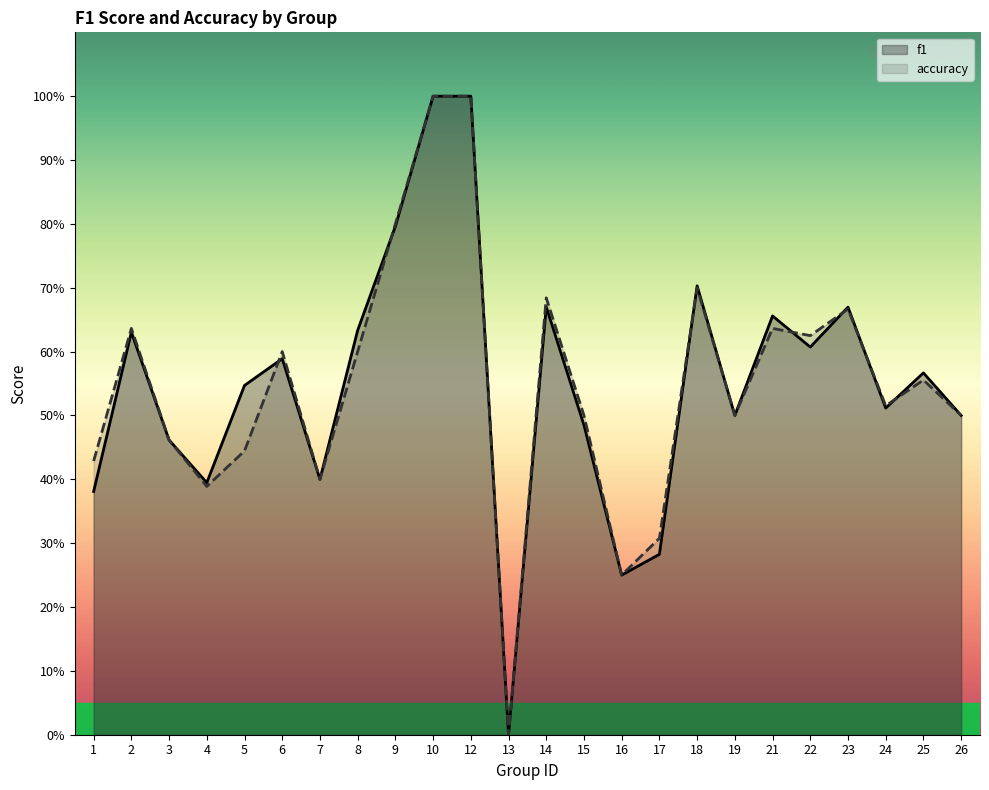

At which category does the chart reach its peak across all series?

10